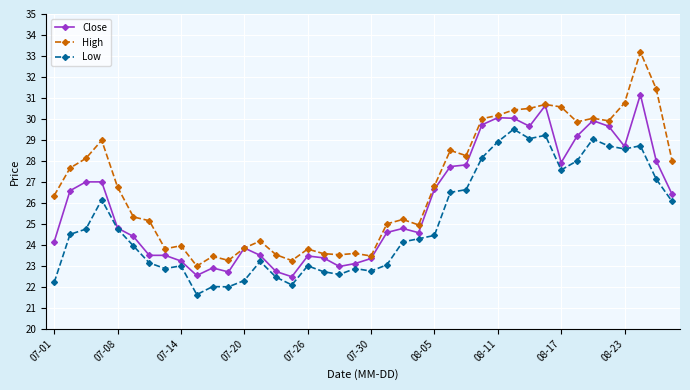

Which series has the widest spread of values?

High